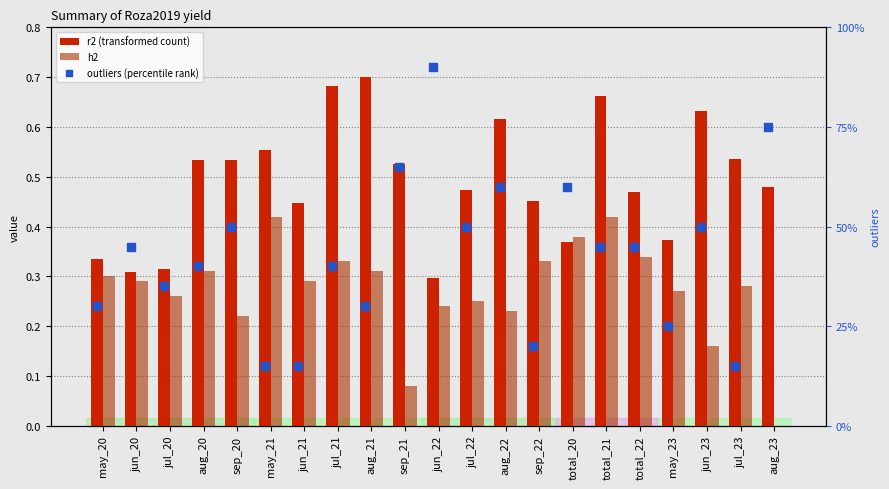

Which series contains the highest Y value?

outliers (percentile rank)